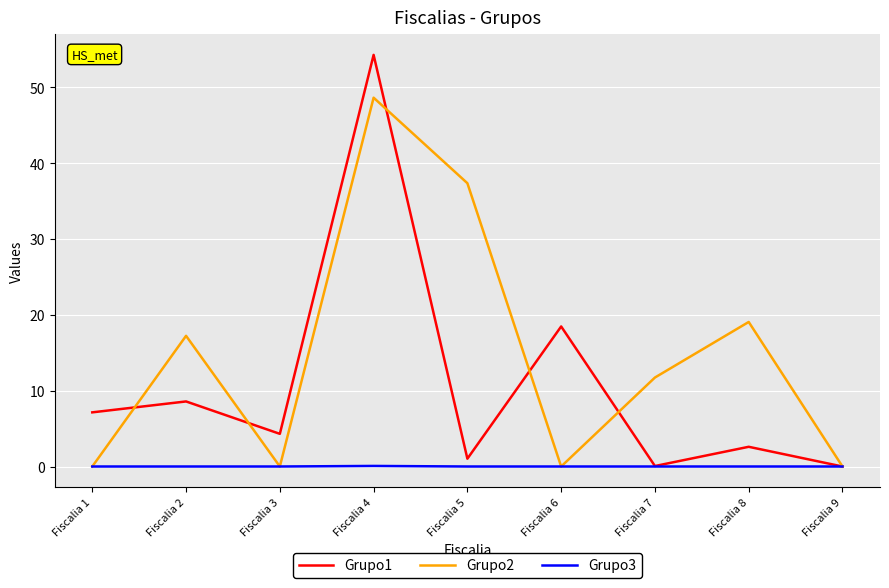

Where is Grupo2 nearest to the value 24?

Fiscalia 8